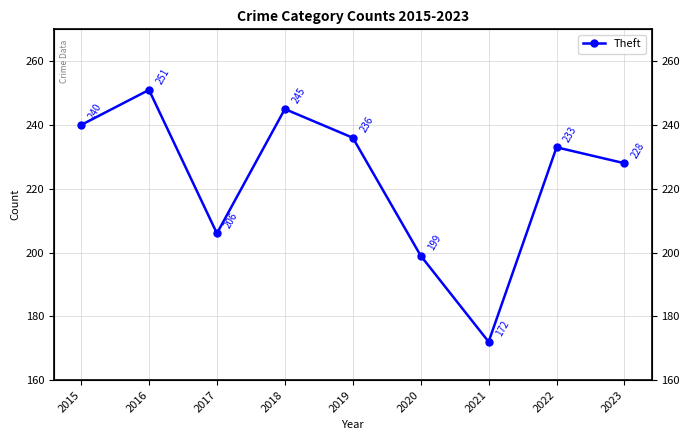

Reading right to left, extract all data points from this chart.

2023=228	2022=233	2021=172	2020=199	2019=236	2018=245	2017=206	2016=251	2015=240